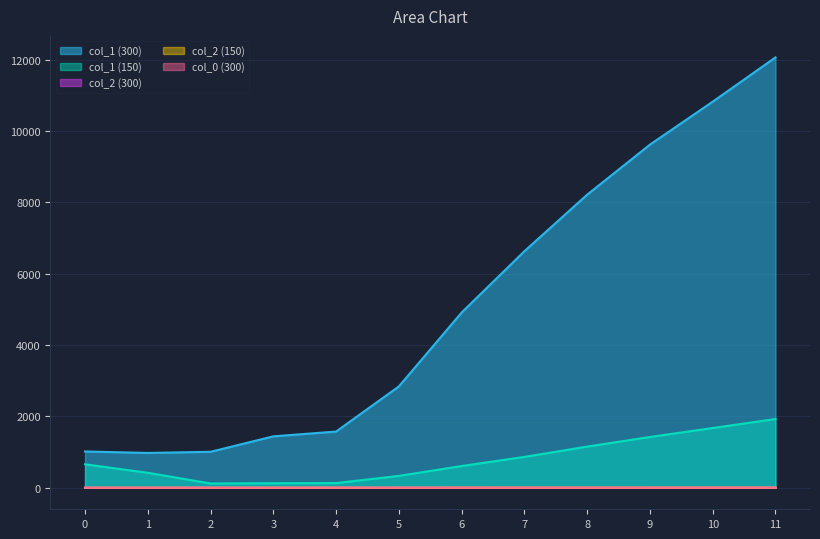

Read the col_2 (300) value at 5.

2.2